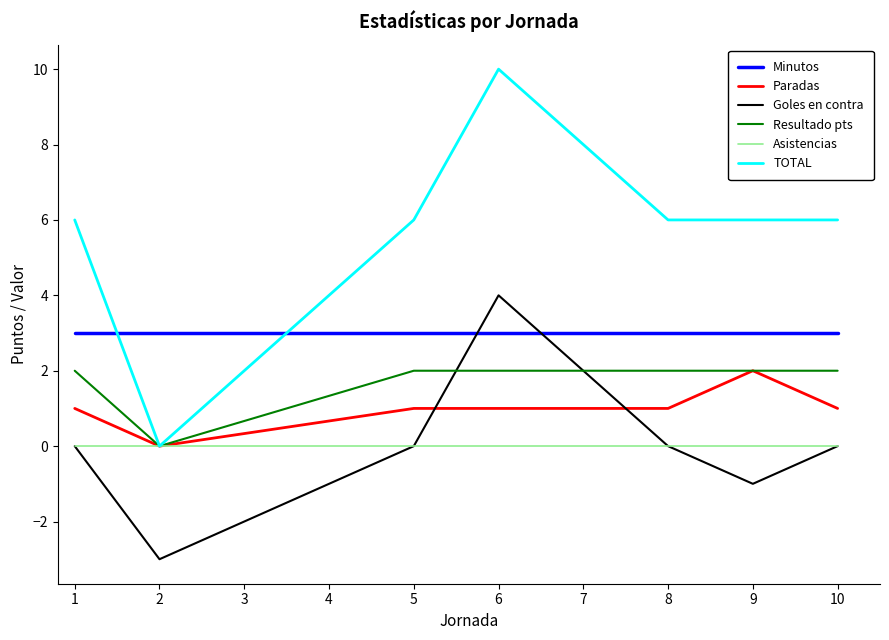

Does the chart display data point markers on the line(s)?

No